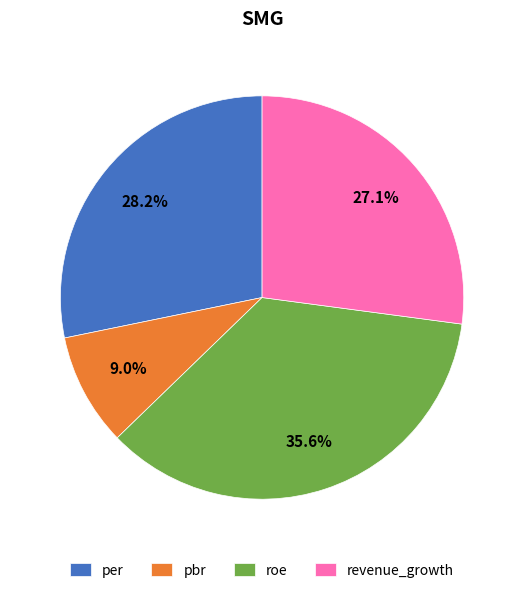

Is the sum of pbr and per greater than half?

No